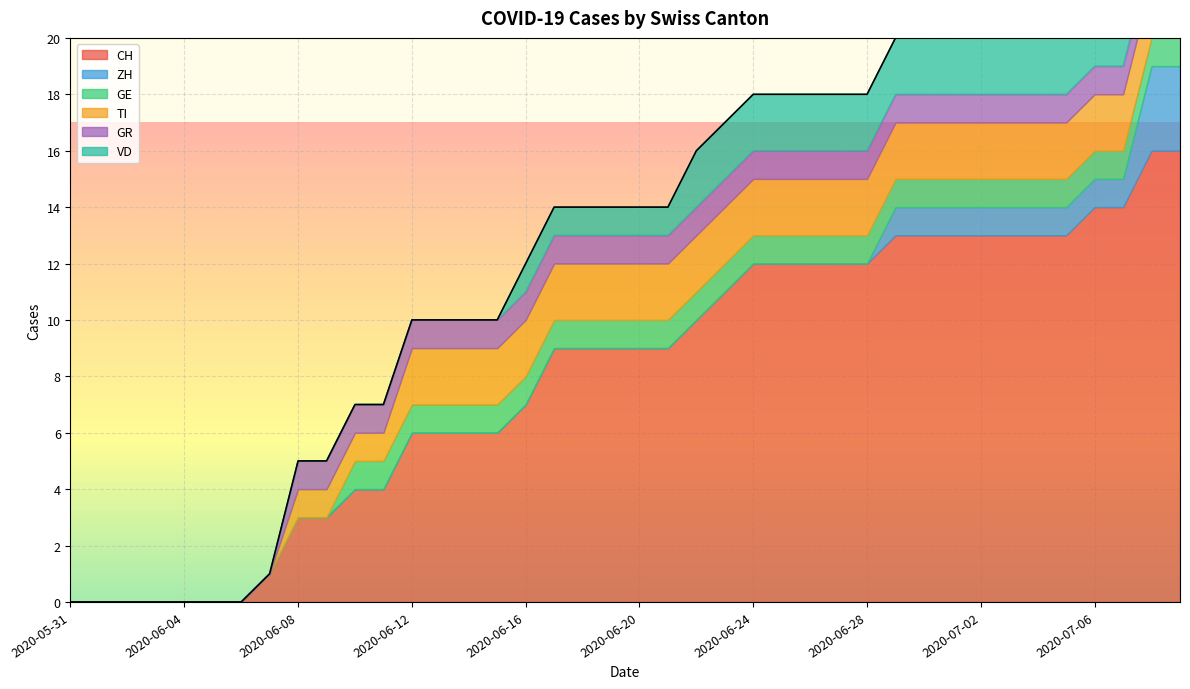

Rank the categories by ZH value from highest to lowest.

2020-07-08, 2020-07-09, 2020-06-29, 2020-06-30, 2020-07-01, 2020-07-02, 2020-07-03, 2020-07-04, 2020-07-05, 2020-07-06, 2020-07-07, 2020-05-31, 2020-06-01, 2020-06-02, 2020-06-03, 2020-06-04, 2020-06-05, 2020-06-06, 2020-06-07, 2020-06-08, 2020-06-09, 2020-06-10, 2020-06-11, 2020-06-12, 2020-06-13, 2020-06-14, 2020-06-15, 2020-06-16, 2020-06-17, 2020-06-18, 2020-06-19, 2020-06-20, 2020-06-21, 2020-06-22, 2020-06-23, 2020-06-24, 2020-06-25, 2020-06-26, 2020-06-27, 2020-06-28